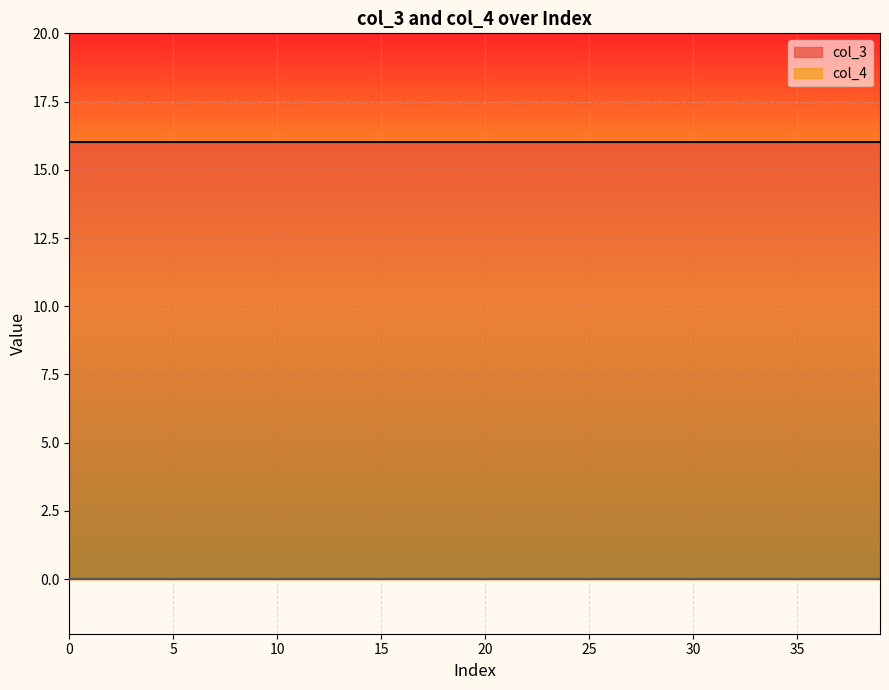

Which series changed the most between 3 and 12?

col_3